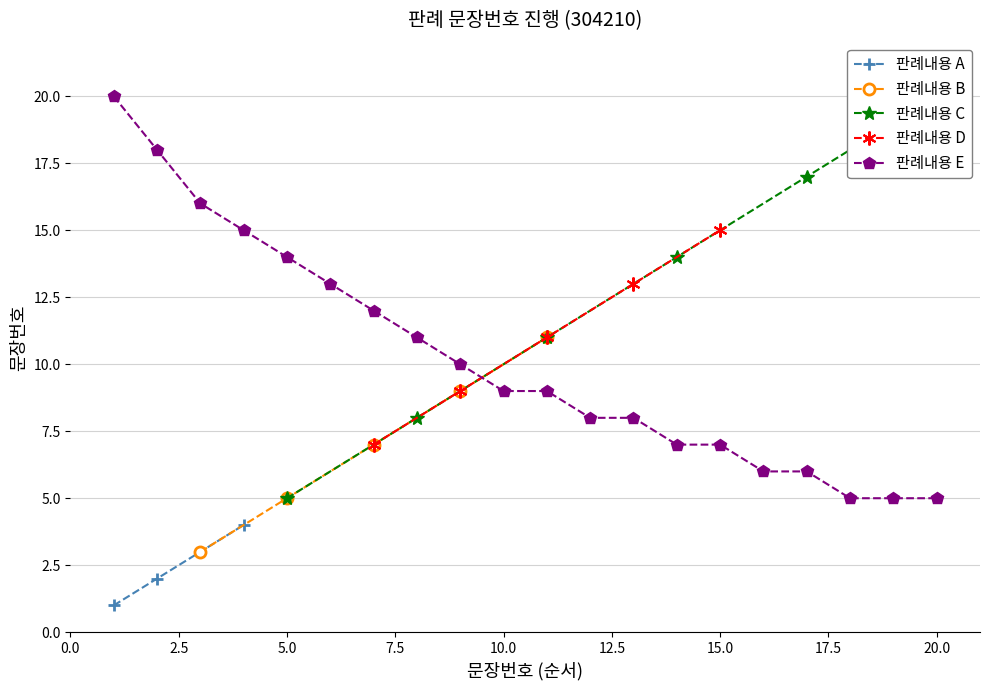

Read the value at 5.

5